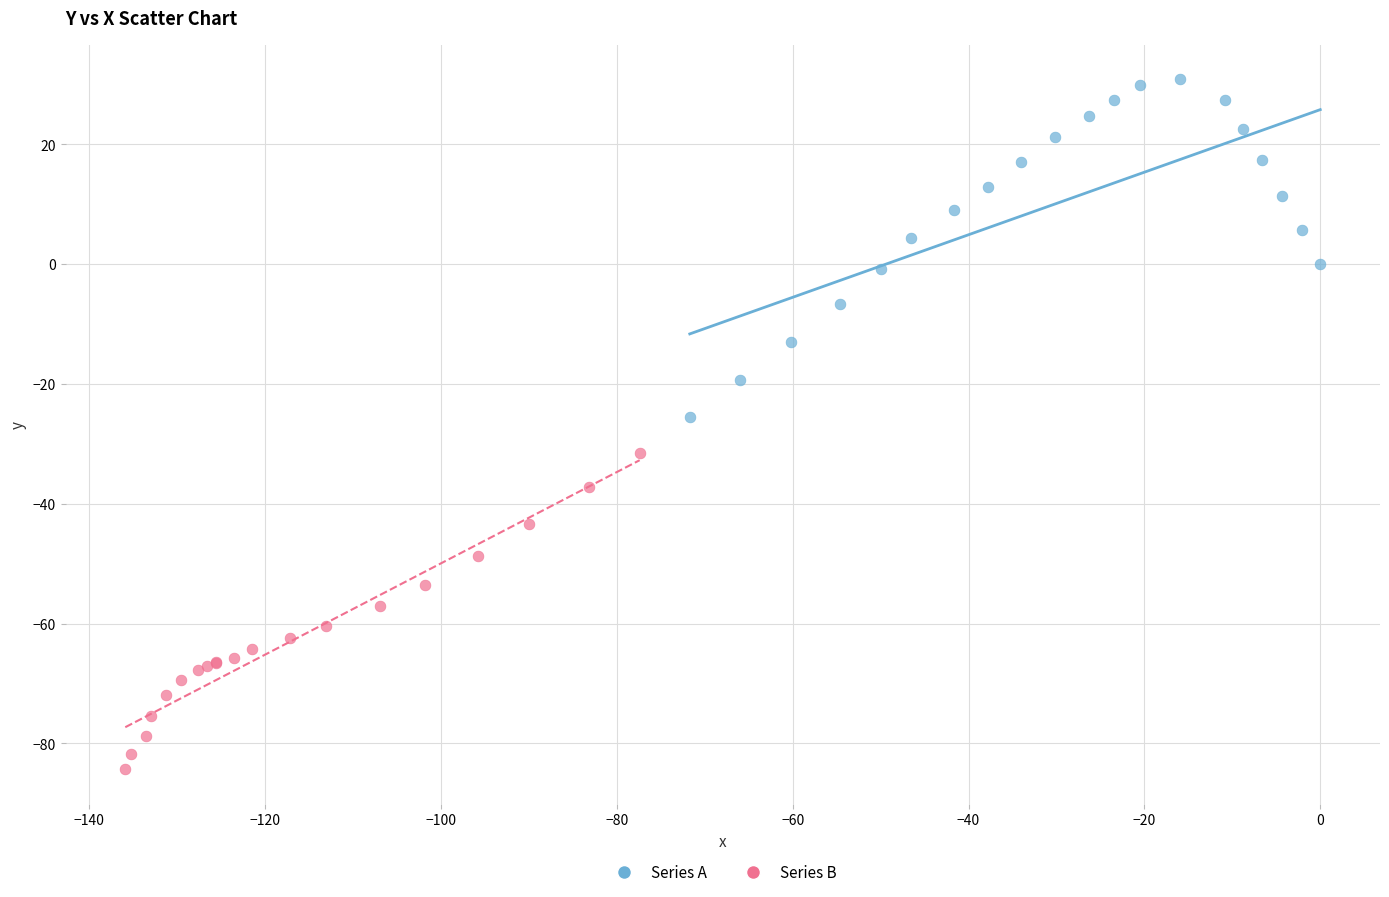

Which series reaches the maximum Y coordinate?

Series A